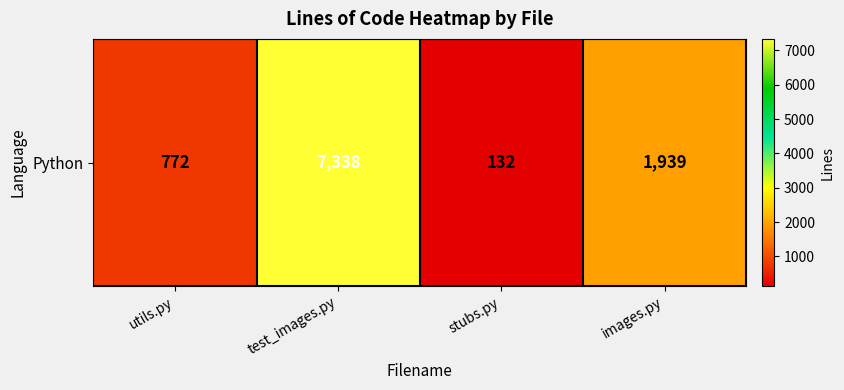

List the labels in order of value, largest first.

test_images.py, images.py, utils.py, stubs.py